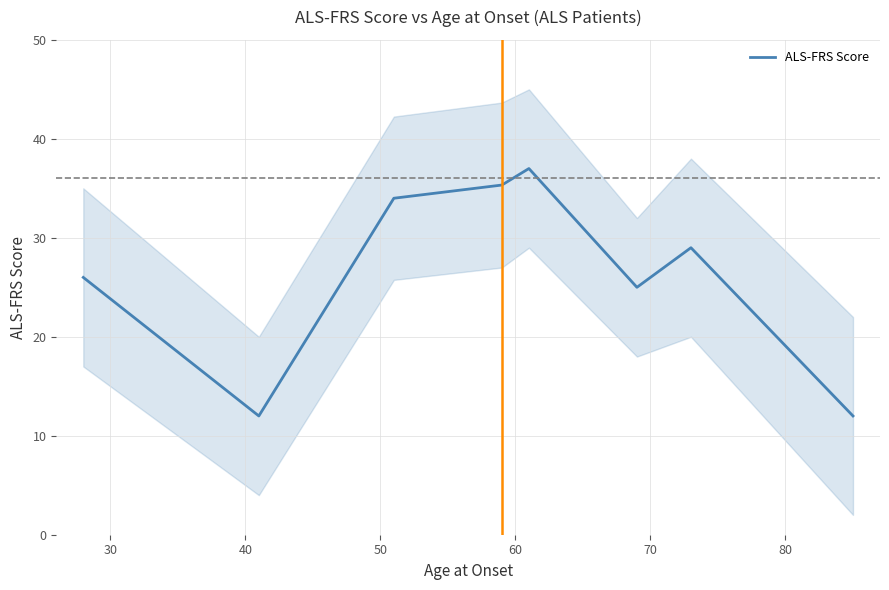

How many lines are shown in the chart?

1